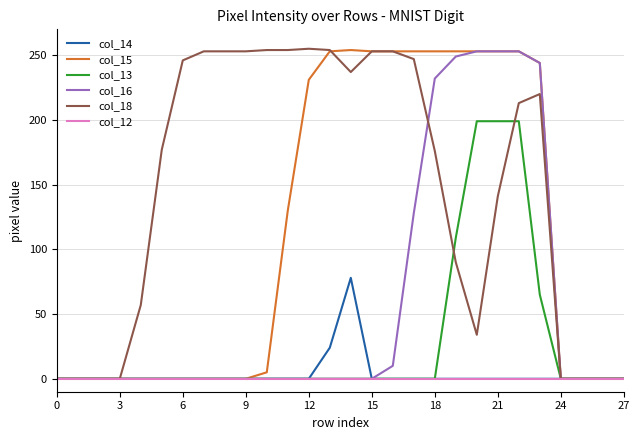

What is the difference between the maximum and minimum values in the col_14 series?

78